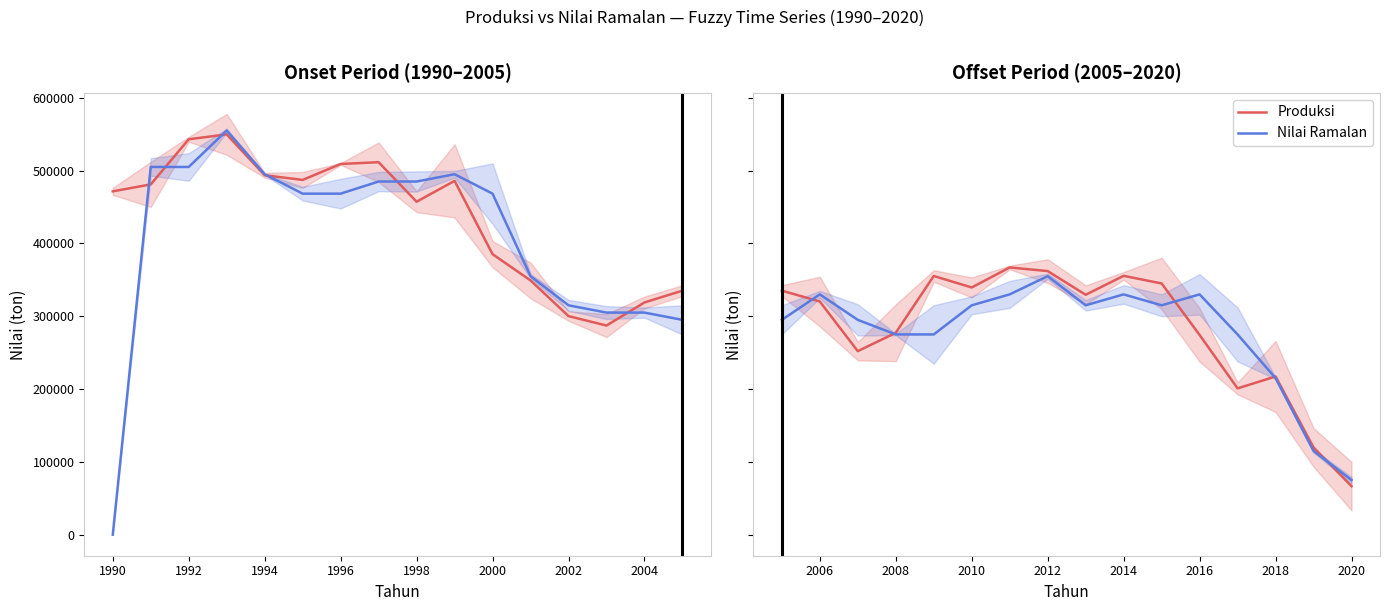

How many data points in Produksi are above 329461?

7